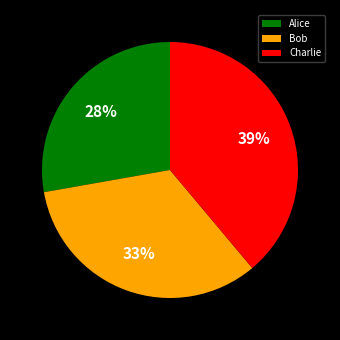

Approximately how many times larger is the value at Charlie compared to Alice?

1.4